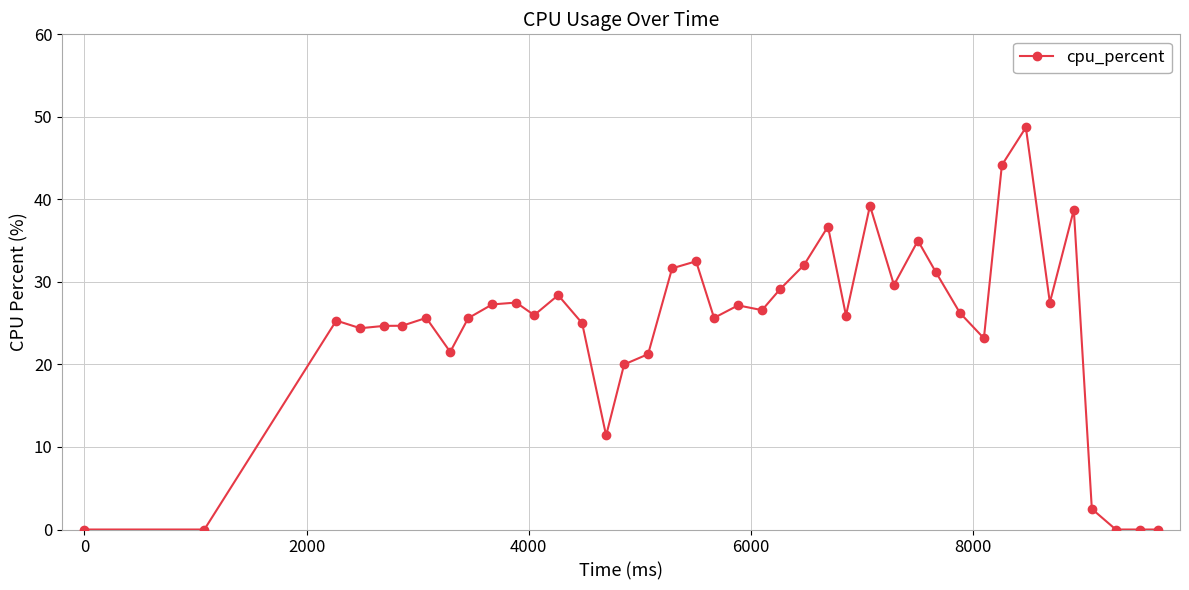

What is the average value?

24.3